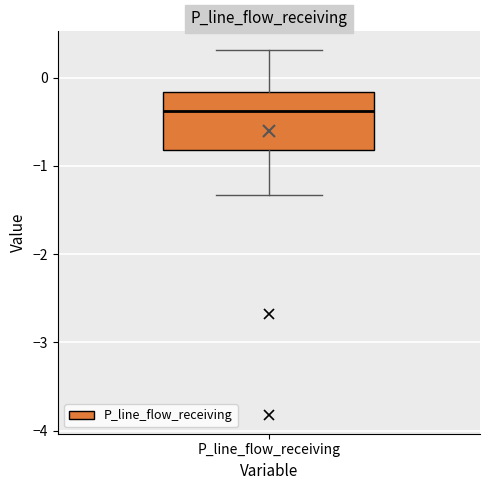

Where is the lower edge of the box for P_line_flow_receiving on the y-axis? The values are not printed on the chart, so give them approximately, as read against the axis.

-0.8